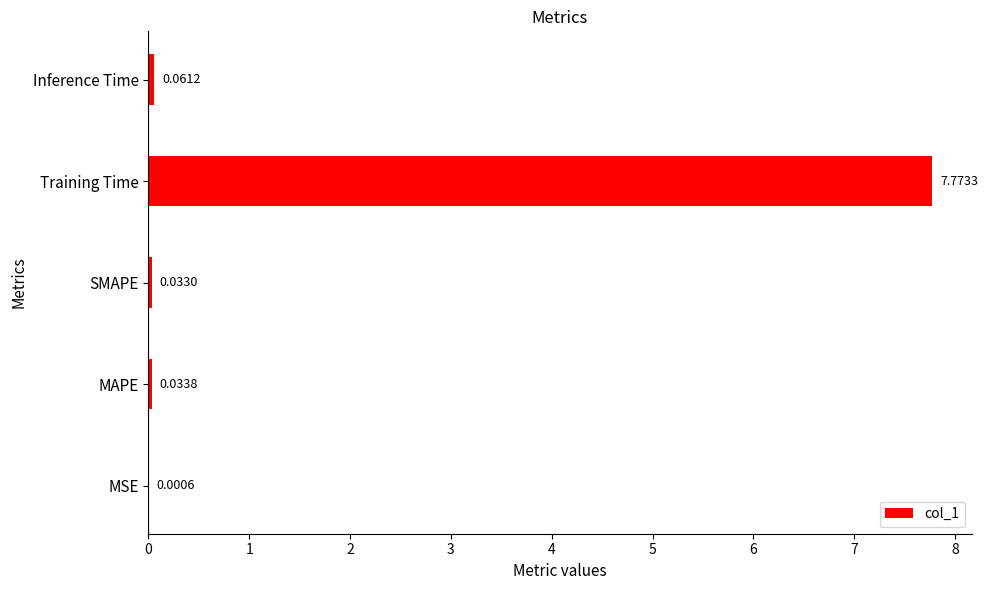

At which label is the value closest to 3?

Inference Time